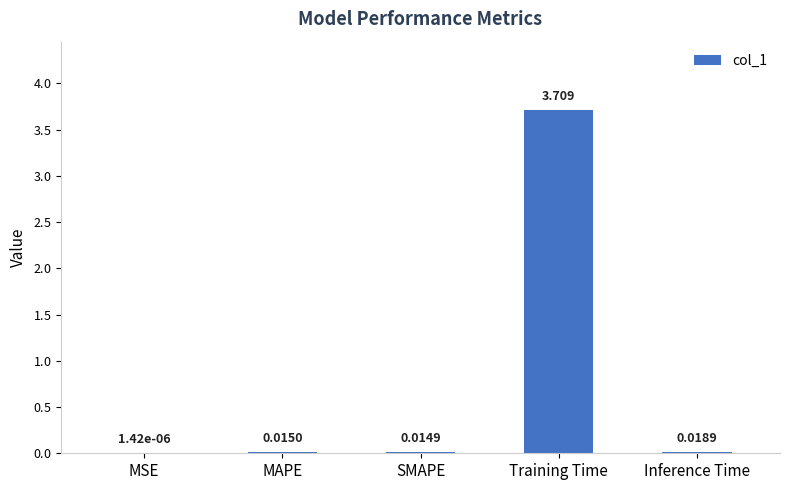

Which label corresponds to the largest value in the chart?

Training Time